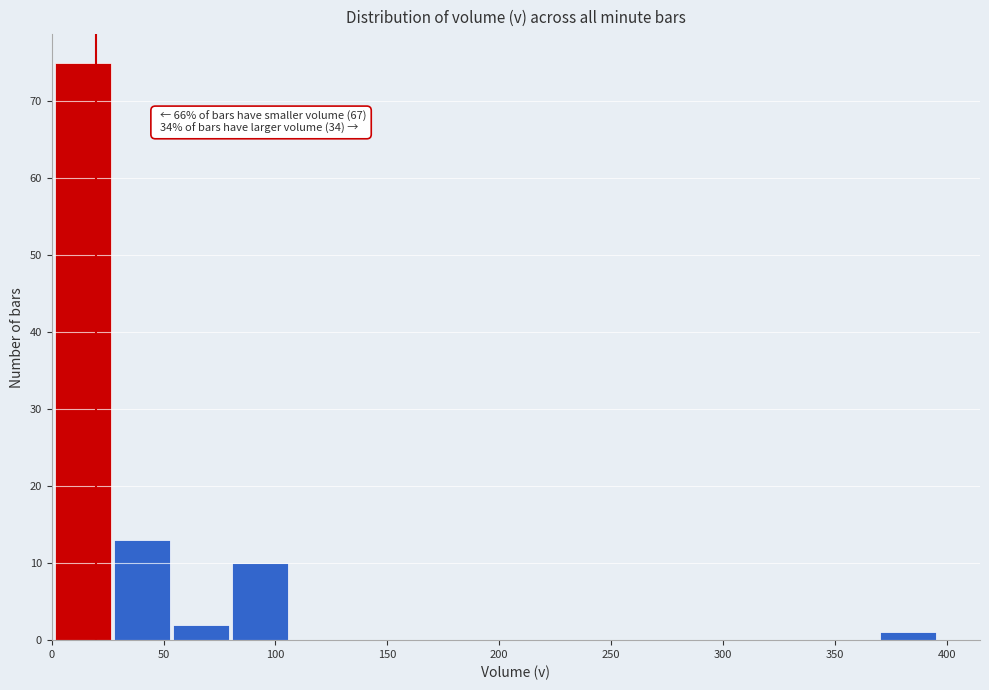

Which range on the x-axis has the tallest bar?

0 to 30